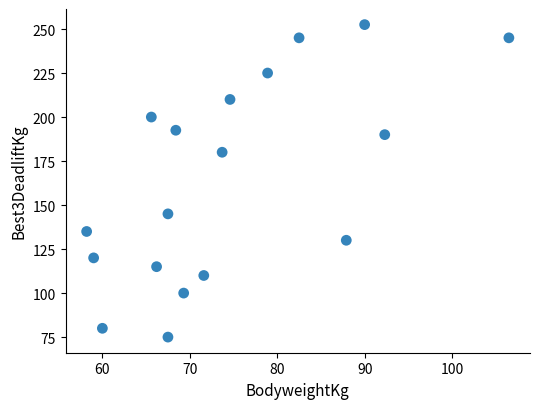

What is the range of Y values (max minus min)?

177.5